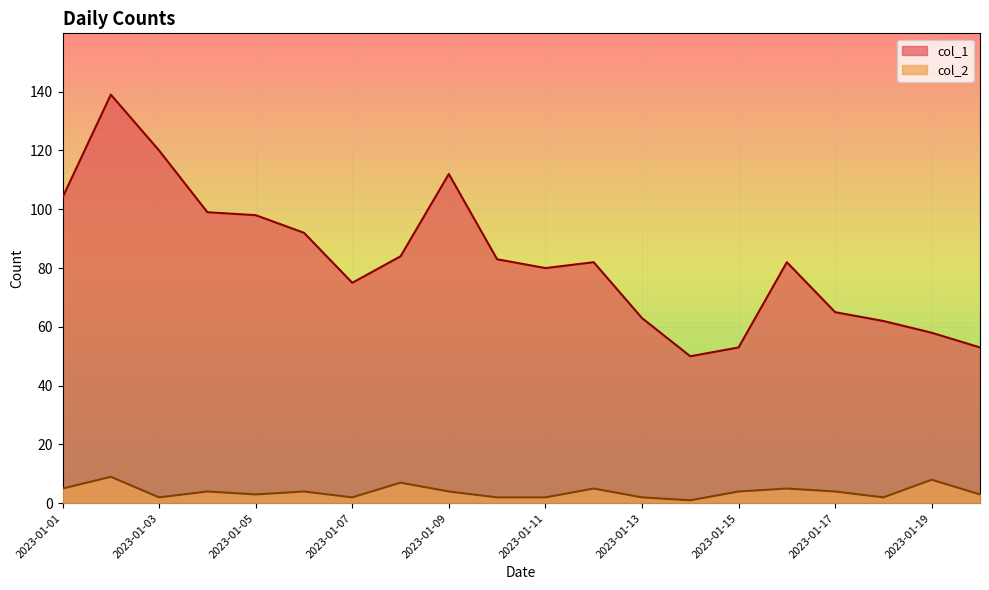

What is the difference between the second highest and second lowest values in the col_1 series?

67